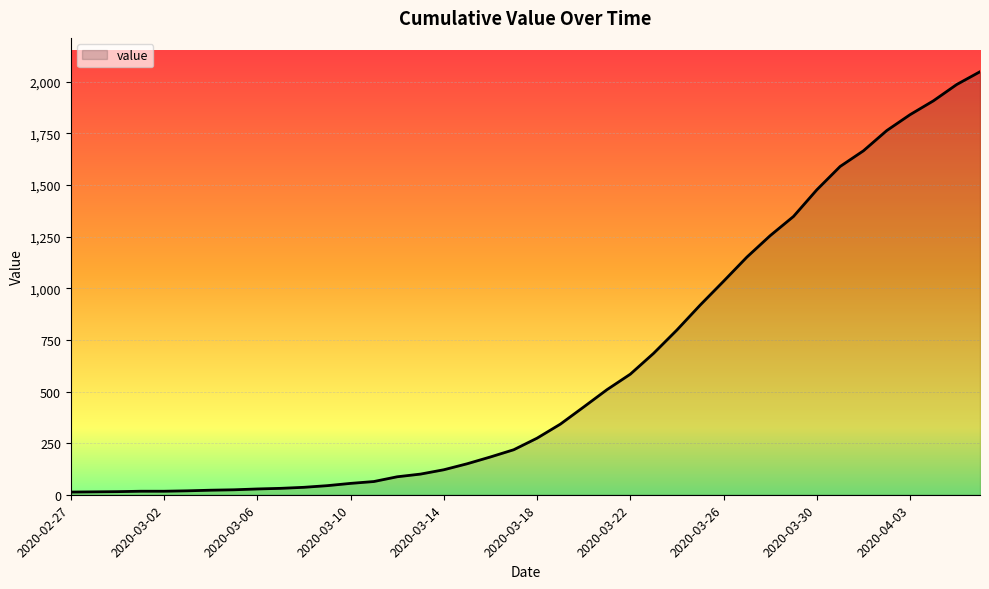

How many lines are shown in the chart?

1